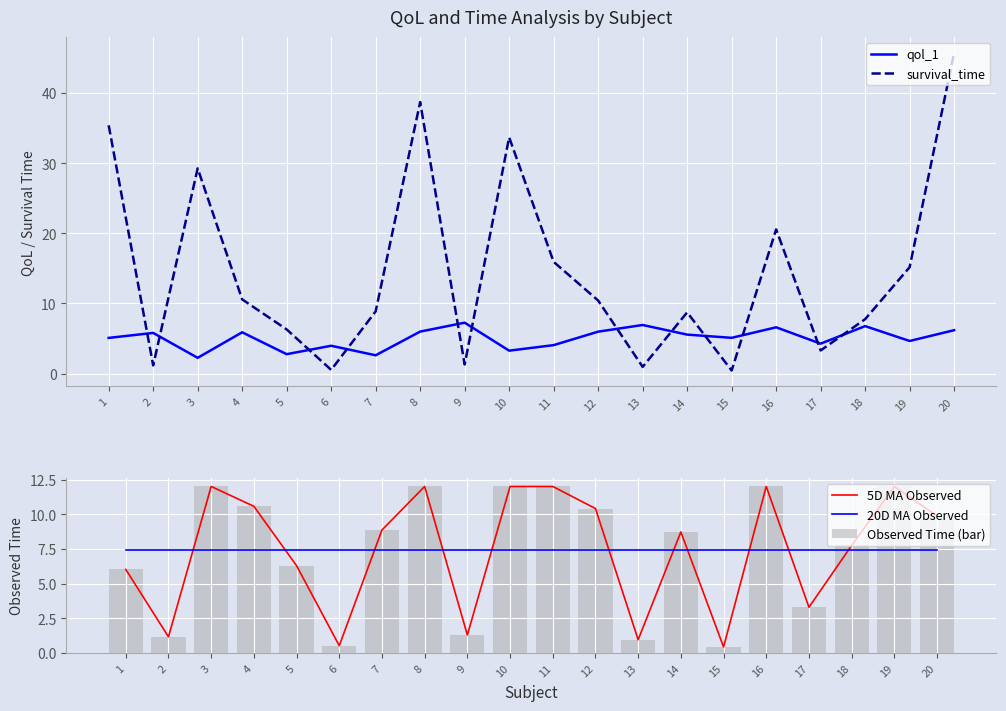

At 14, list the series in order from largest to smallest.

survival_time, 5D MA Observed, Observed Time (bar), 20D MA Observed, qol_1